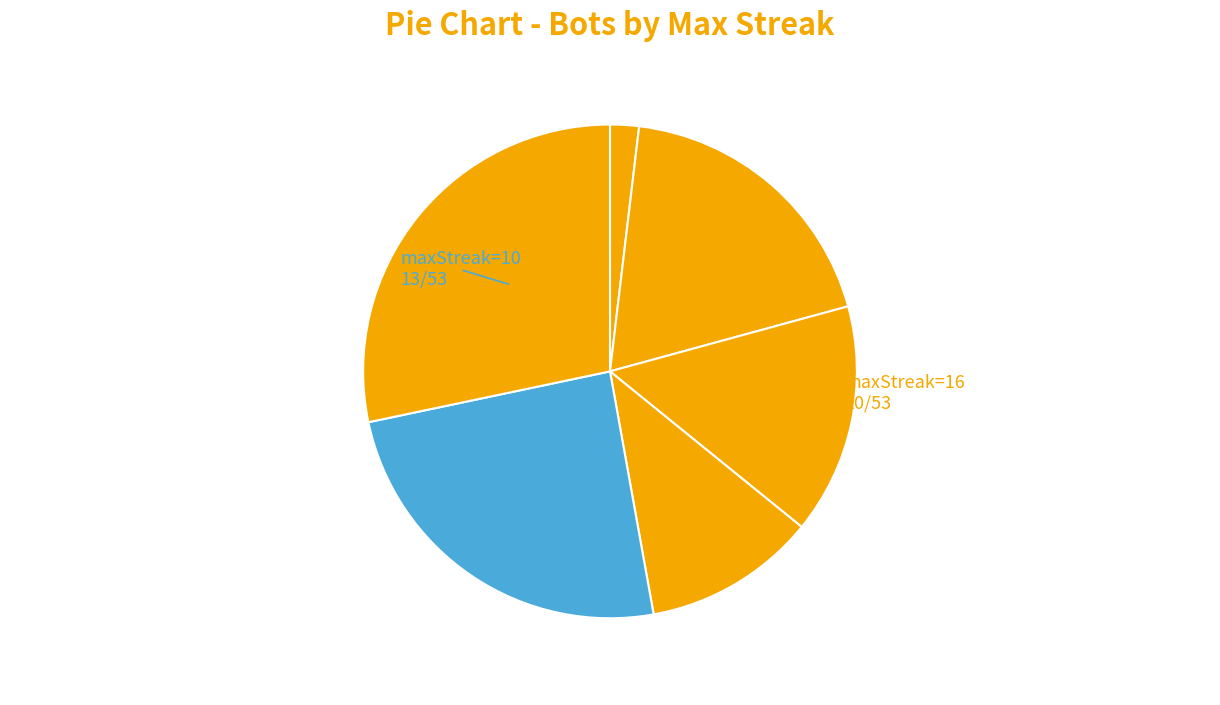

How many segments does this pie chart have?

6